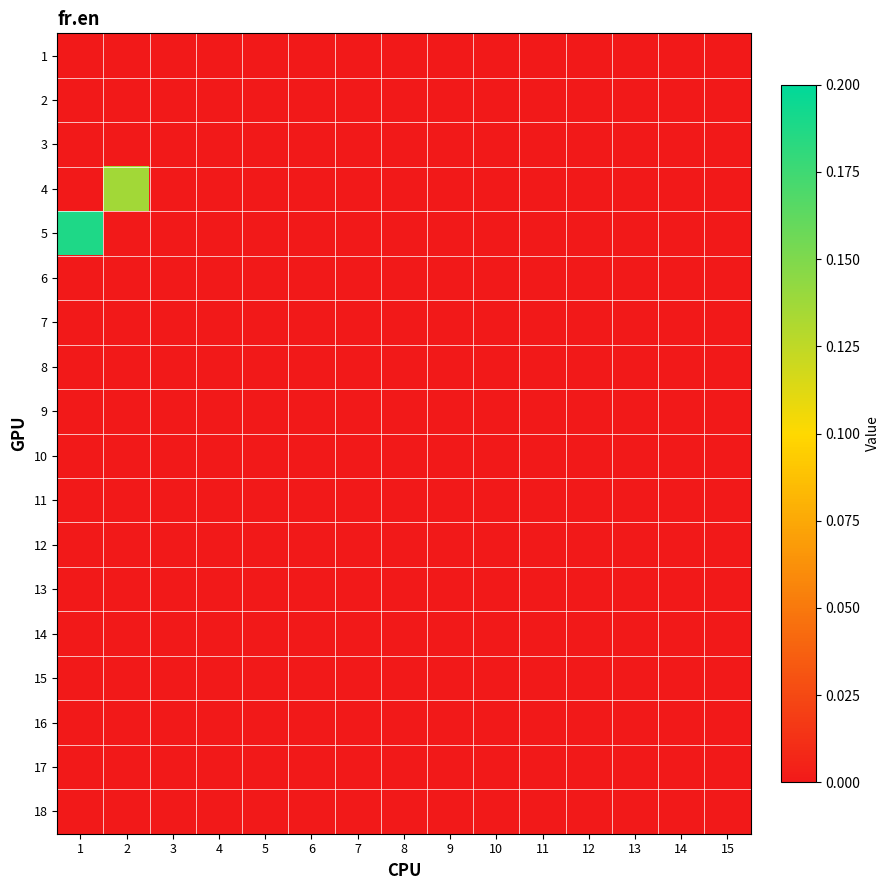

At which category is the sum across all series the highest?

1